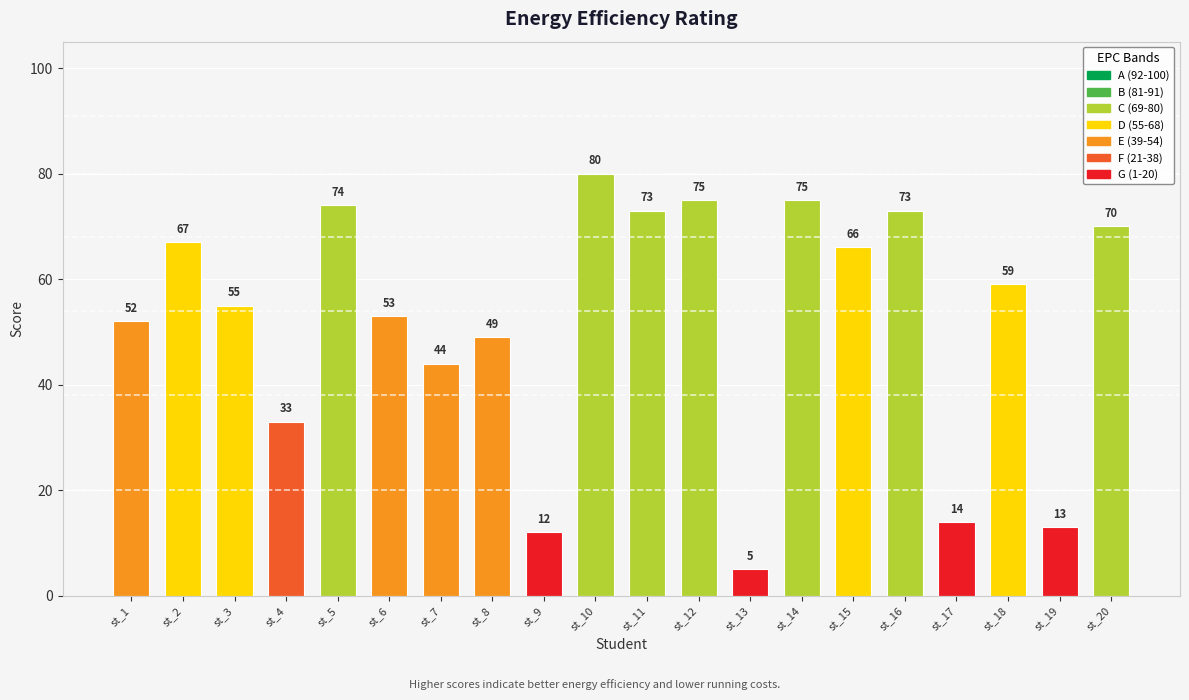

True or false: the data shows 12 at st_9.

True